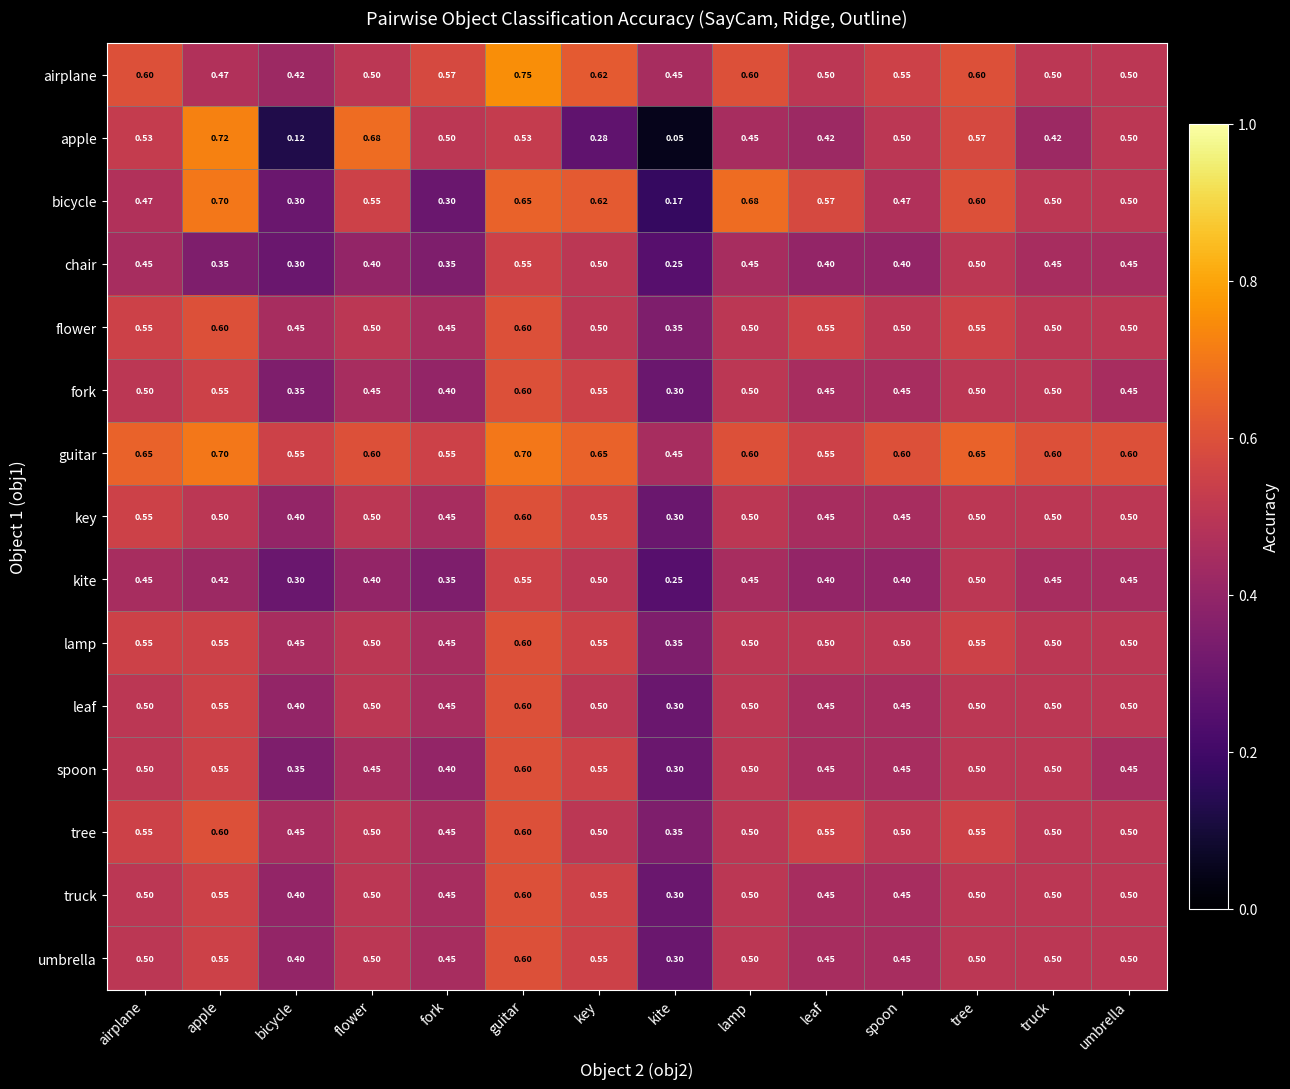

Which category has the highest value across all series?

guitar